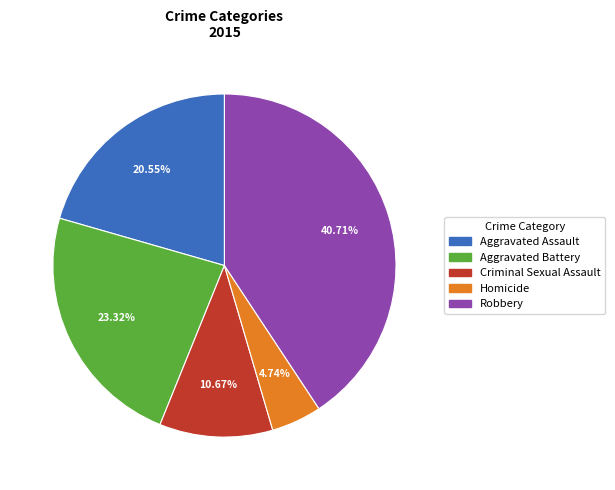

To the nearest percent, what is the combined percentage of Homicide and Criminal Sexual Assault?

15%